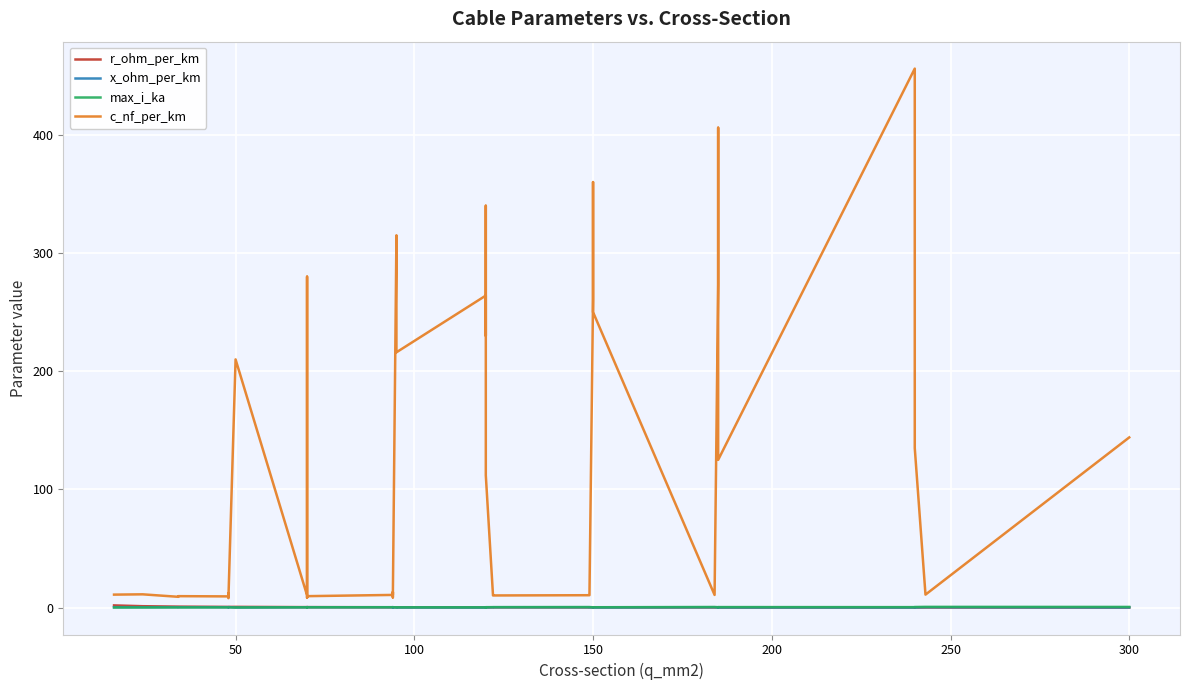

What is the difference between the second highest and minimum values in the c_nf_per_km series?

398.0